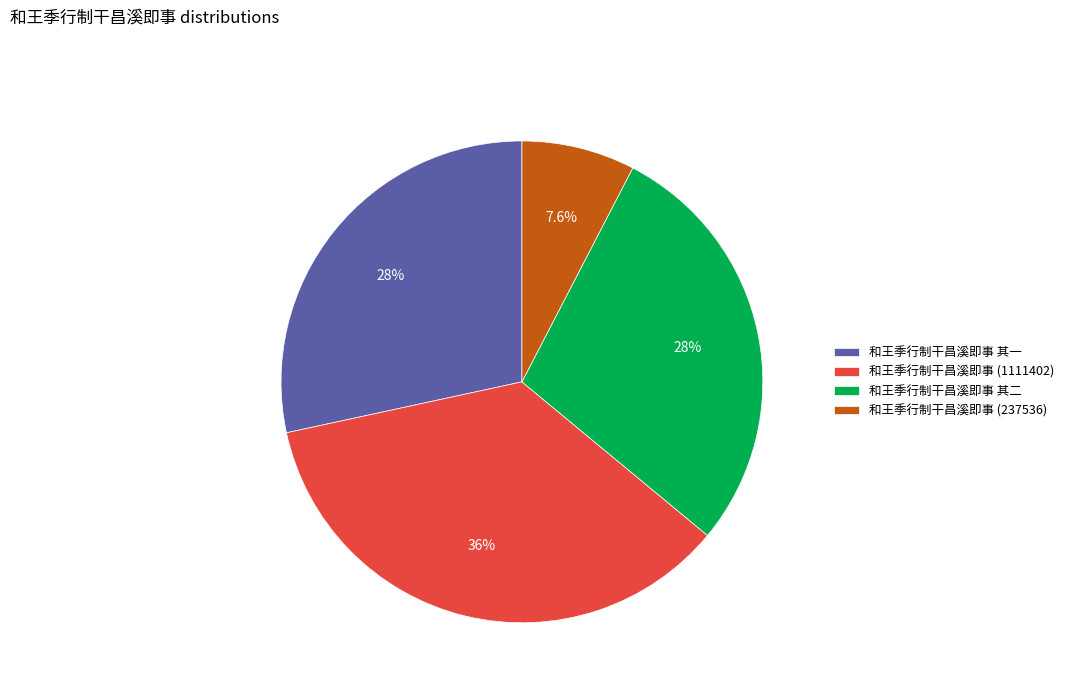

Is there a majority slice in this chart?

No